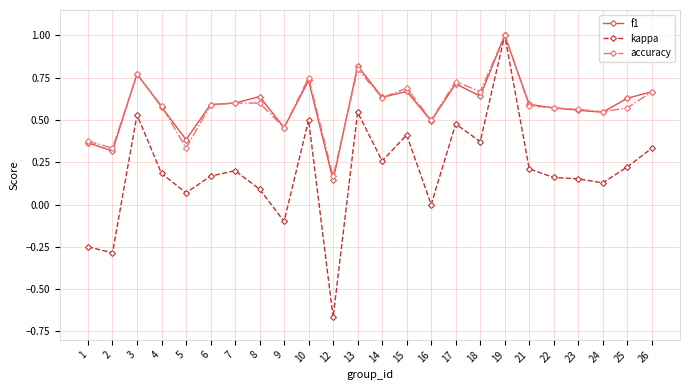

True or false: accuracy has more than 2 points higher than both neighbors.

True